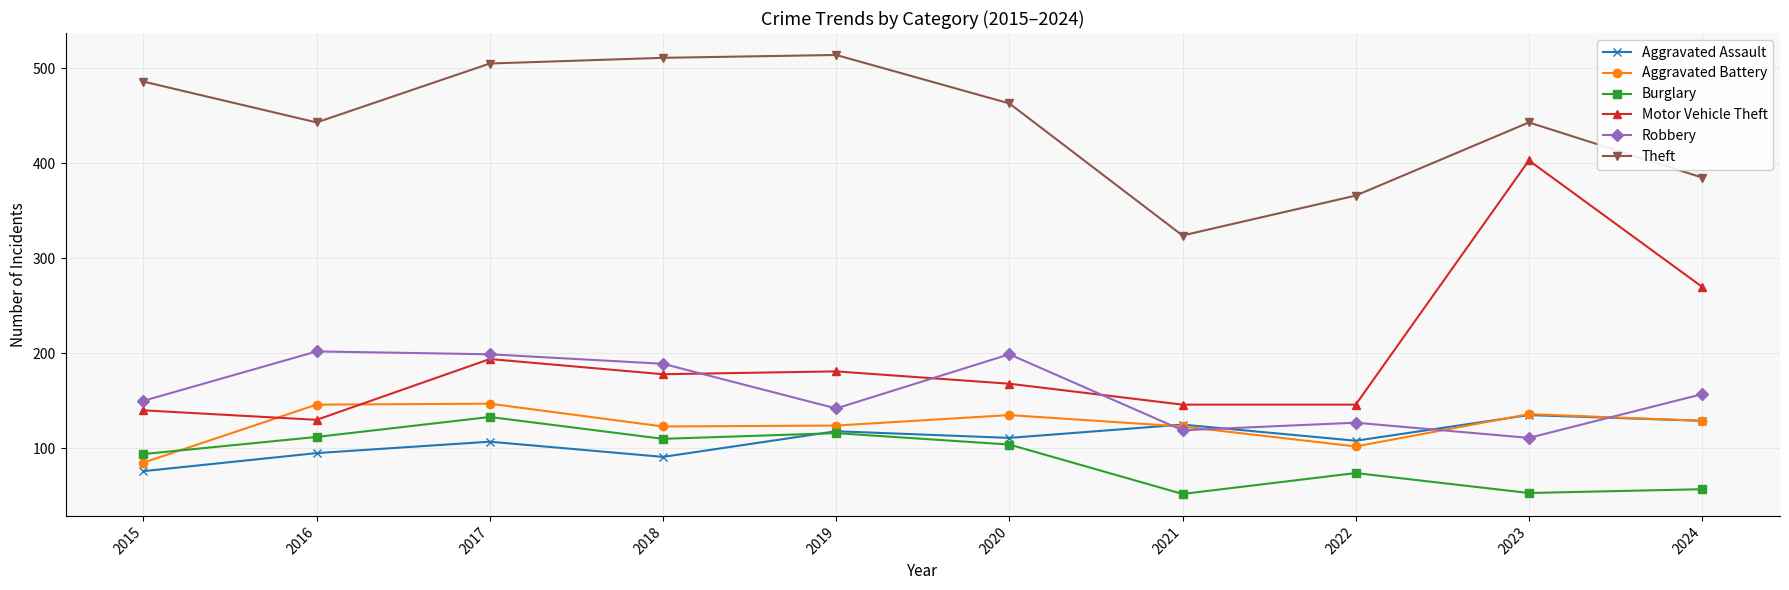

True or false: Aggravated Assault and Aggravated Battery cross at least once.

True